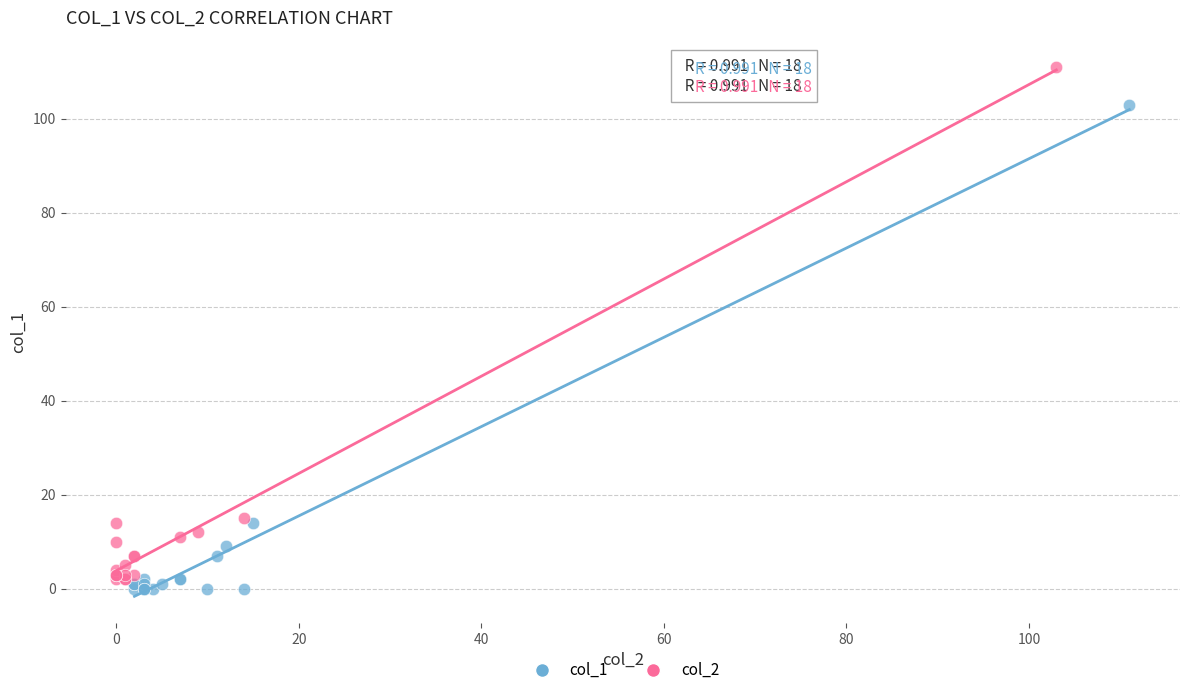

Which series has the widest spread of Y values?

col_2